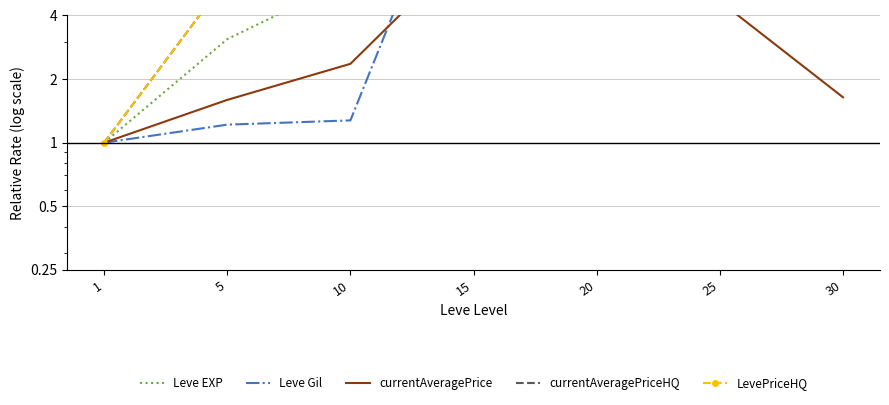

Between 5 and 10, which is larger?

10